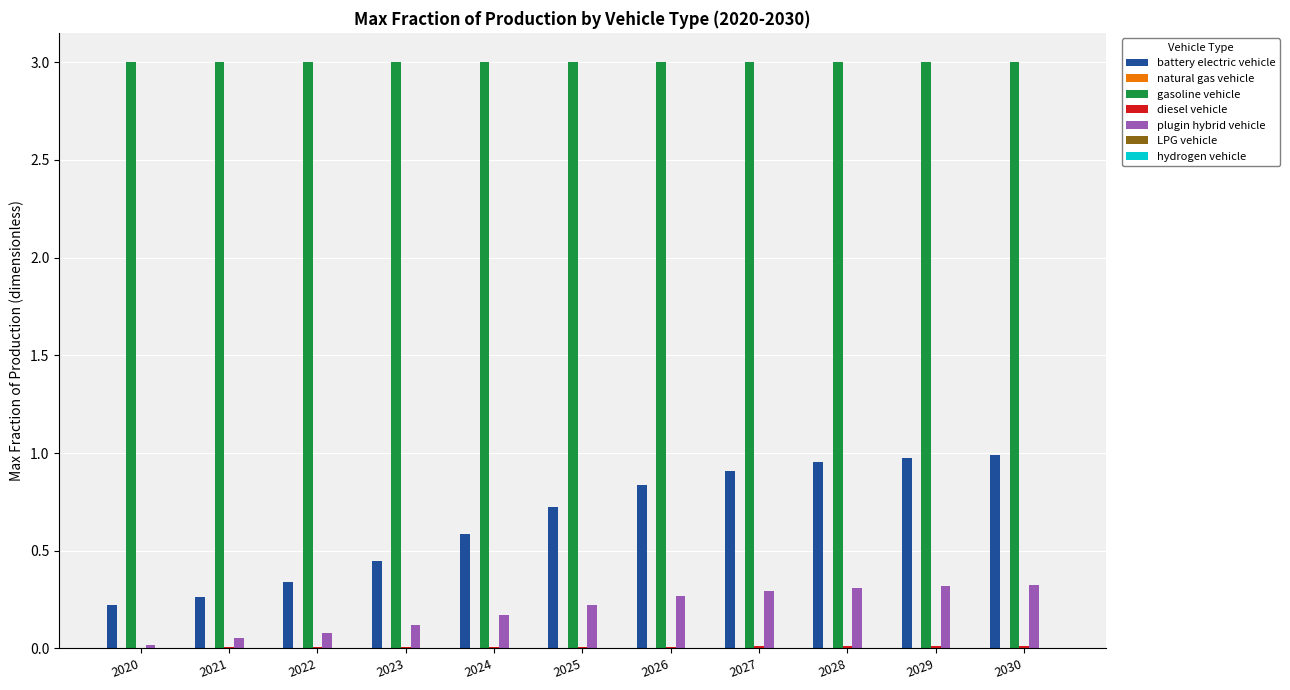

The value of plugin hybrid vehicle at 2025 is 0.2. True or false?

True